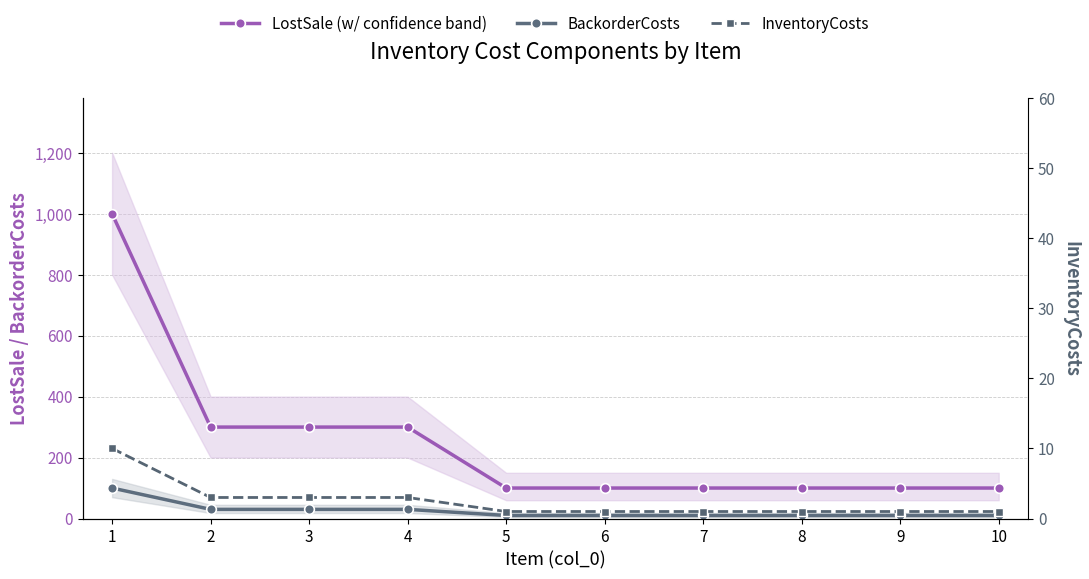

What is the difference between the highest and lowest values at 7?

99